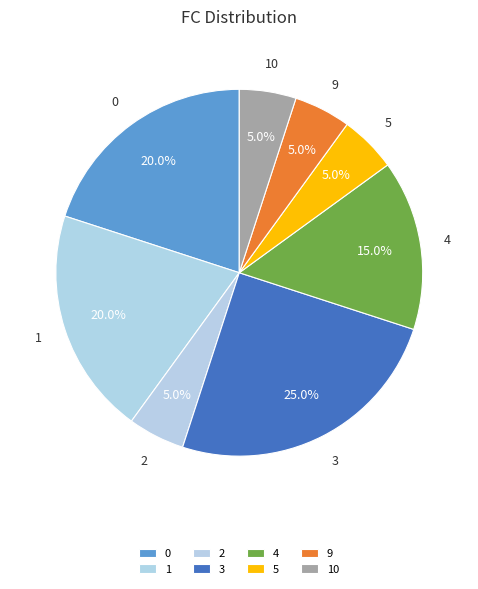

How many slices are in this pie chart?

8